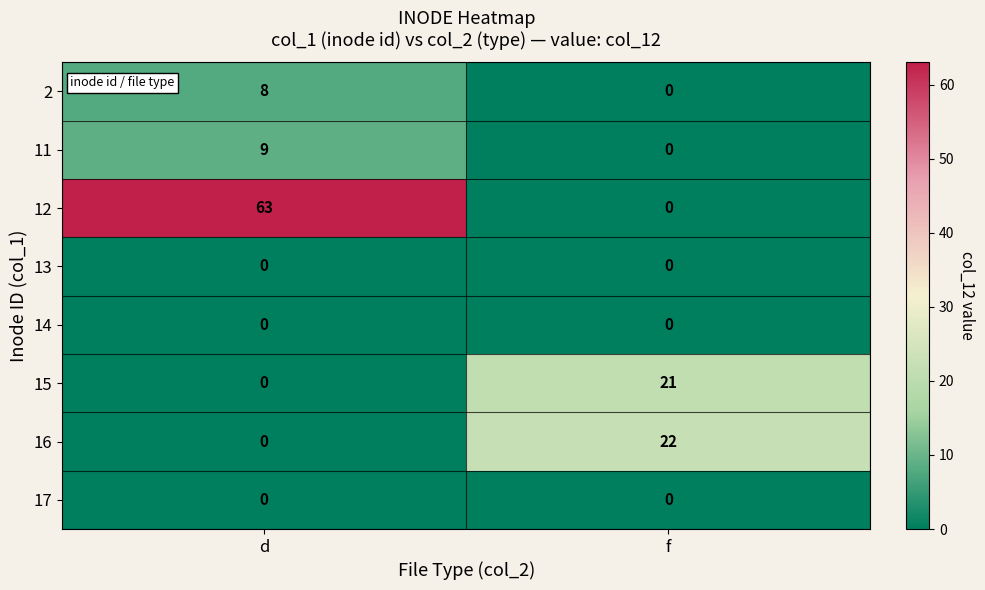

Reading right to left, list all the values displayed in this chart.

2: f=0	d=8
11: f=0	d=9
12: f=0	d=63
13: f=0	d=0
14: f=0	d=0
15: f=21	d=0
16: f=22	d=0
17: f=0	d=0